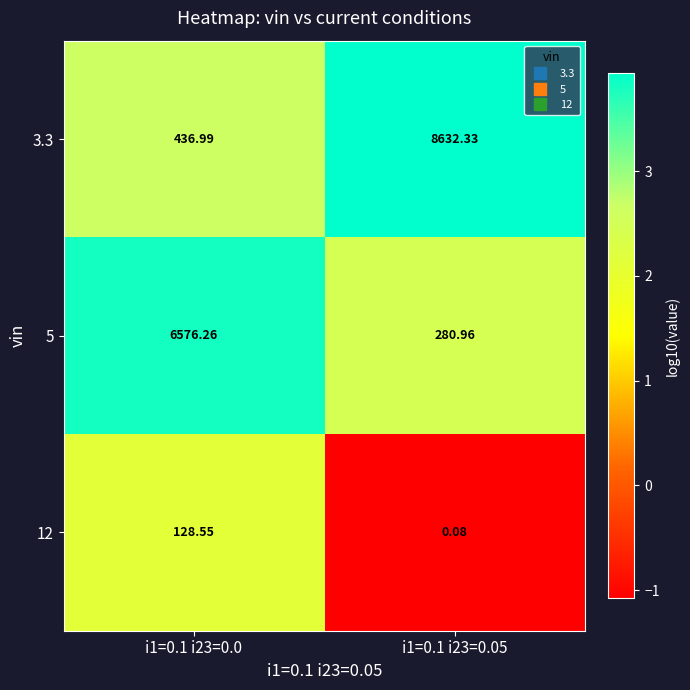

At which category is the sum across all series the highest?

i1=0.1 i23=0.05